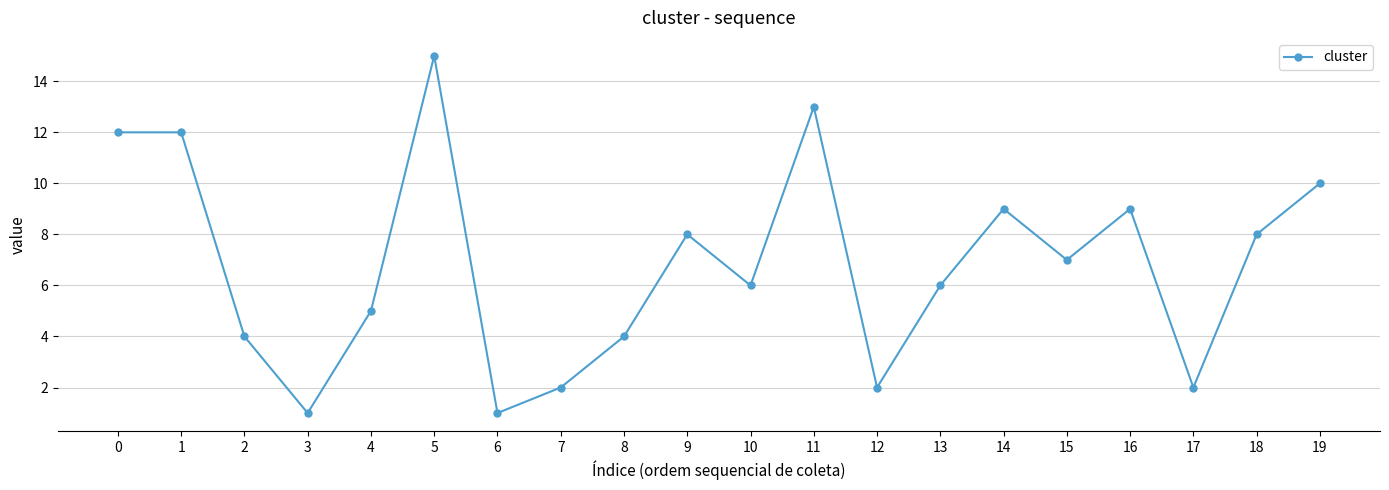

Reading right to left, list all the values displayed in this chart.

10	8	2	9	7	9	6	2	13	6	8	4	2	1	15	5	1	4	12	12